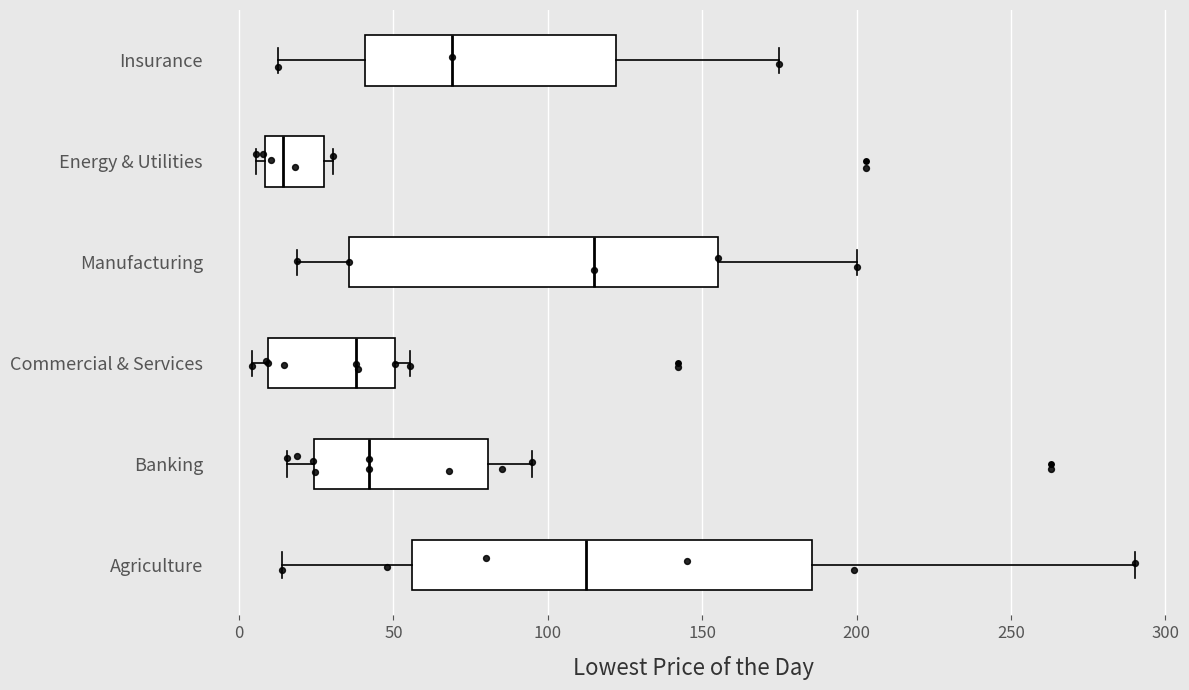

Comparing the boxes themselves (not the whiskers), which one is the widest?

Agriculture